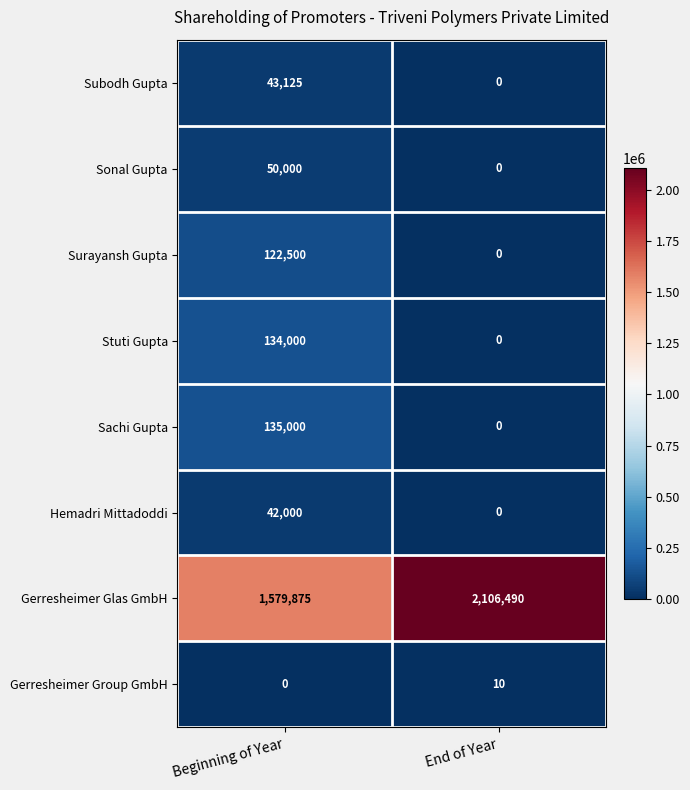

What is the total value across all series at End of Year?

2106500